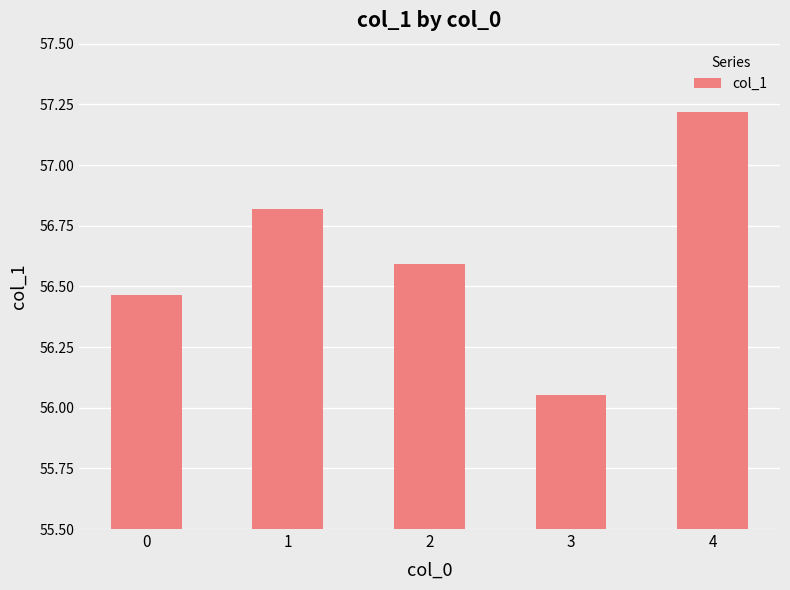

What is the maximum value shown in the chart?

57.2